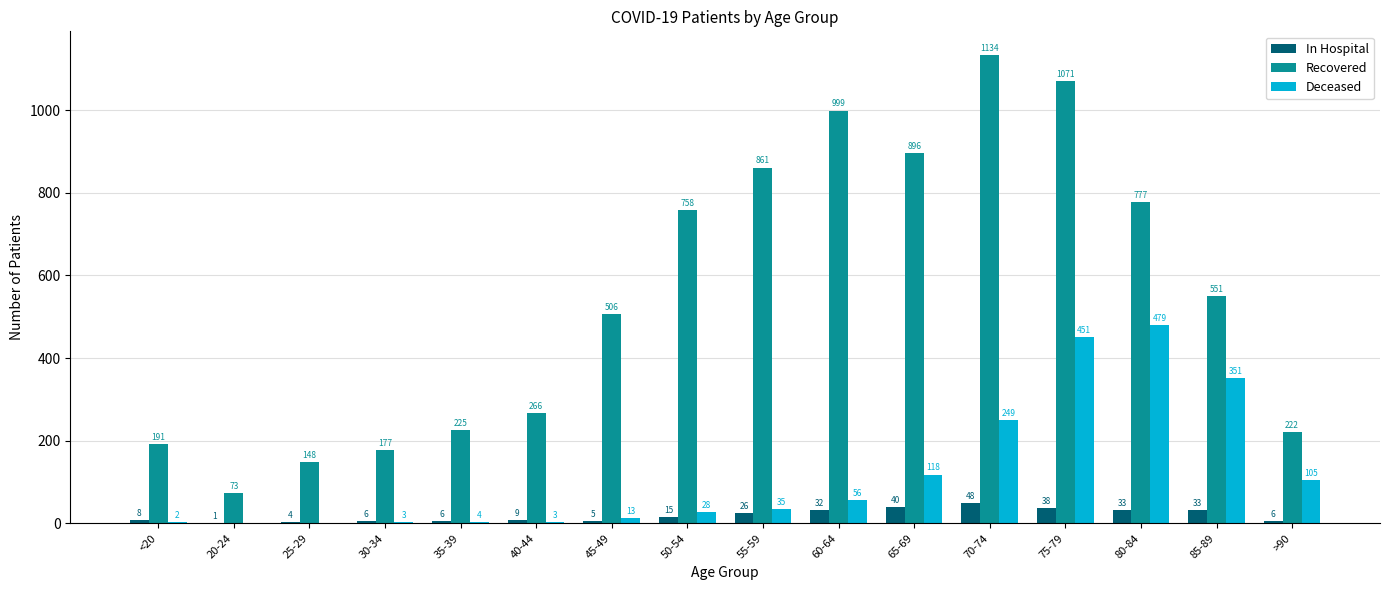

True or false: Deceased has a value of 362 at 70-74.

False